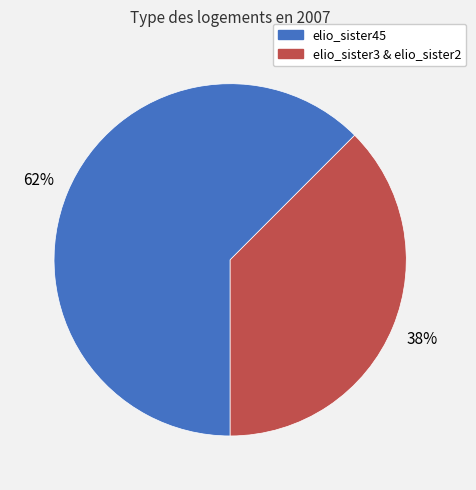

How many segments does this pie chart have?

2